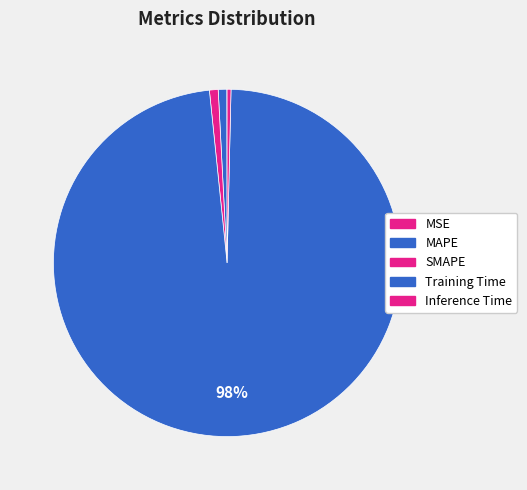

To the nearest percent, what is the combined percentage of SMAPE and MAPE?

2%